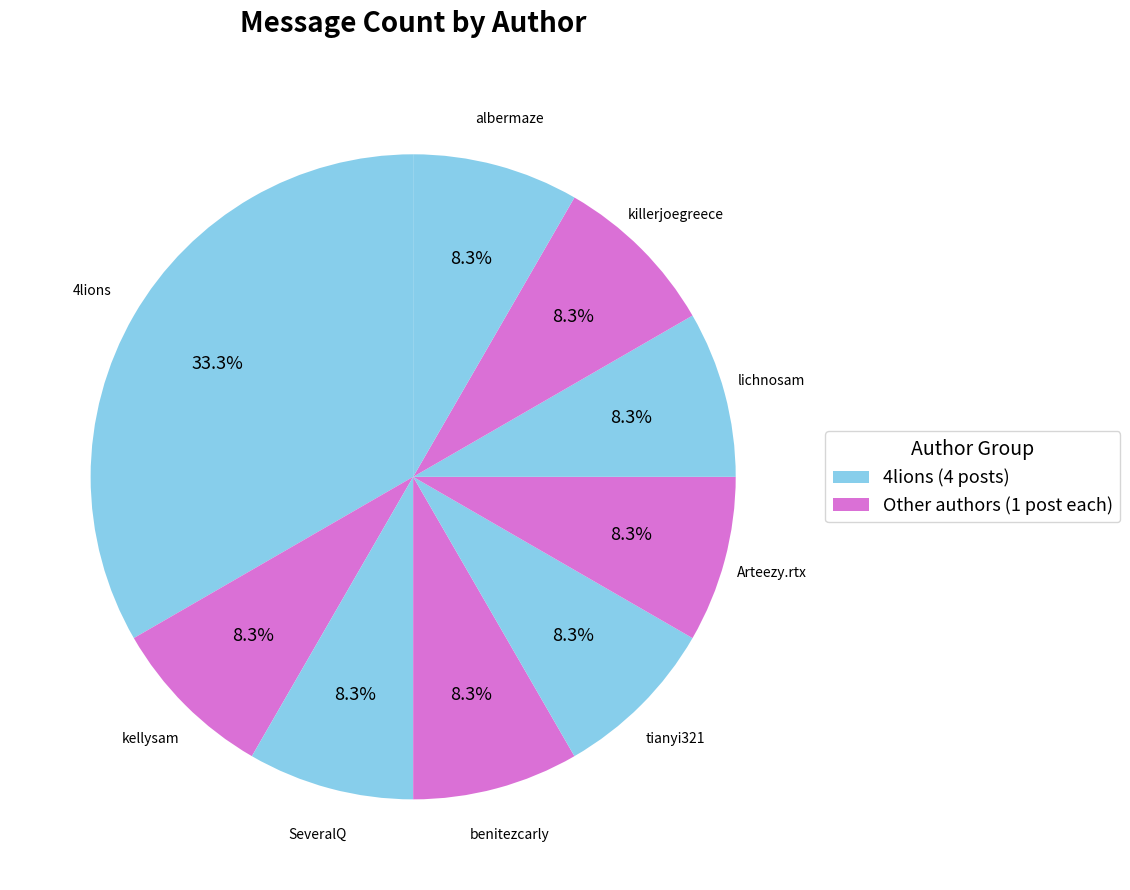

How many slices are in this pie chart?

9